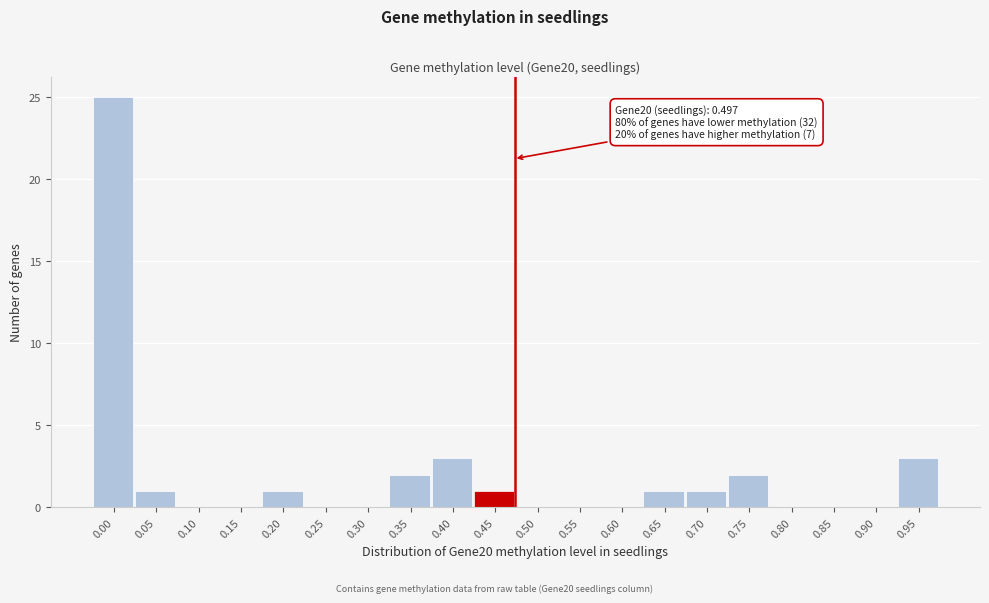

Reading left to right, extract all data points from this chart.

0.00=25	0.05=1	0.10=0	0.15=0	0.20=1	0.25=0	0.30=0	0.35=2	0.40=3	0.45=1	0.50=0	0.55=0	0.60=0	0.65=1	0.70=1	0.75=2	0.80=0	0.85=0	0.90=0	0.95=3